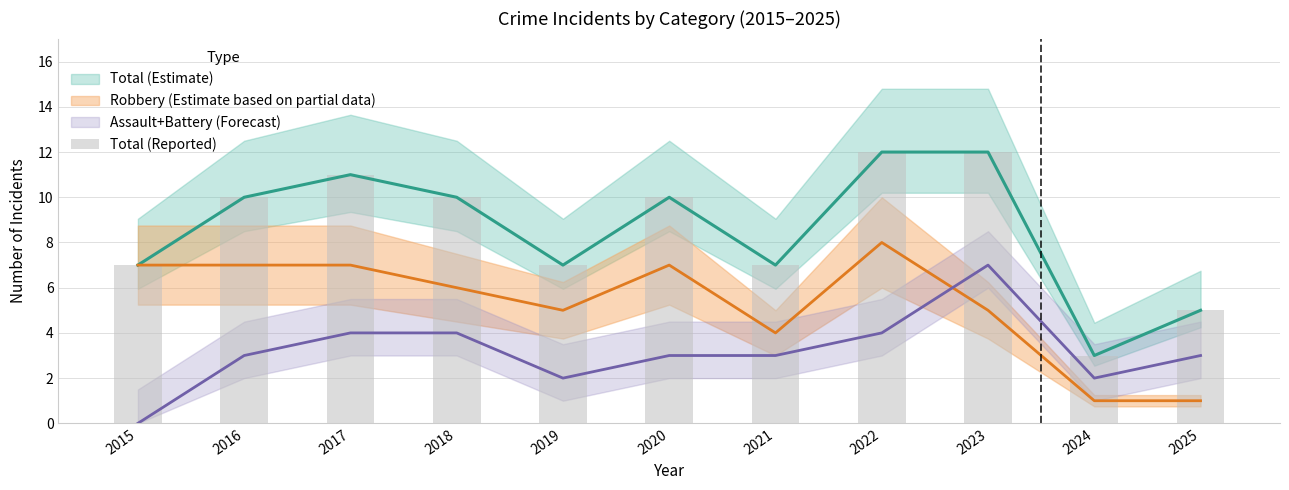

Reading left to right, extract all data points from this chart.

7	10	11	10	7	10	7	12	12	3	5